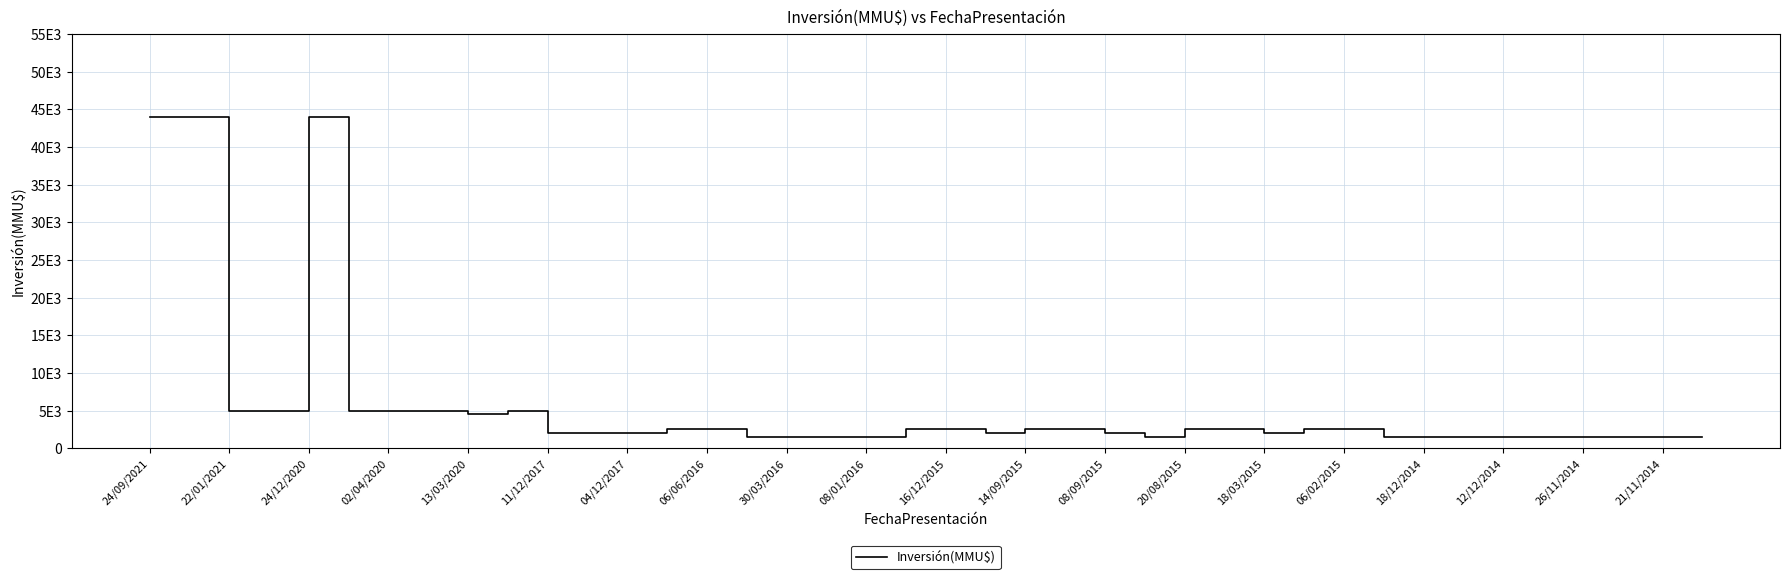

How many interior local peaks (higher than both neighbors) does the data have?

2